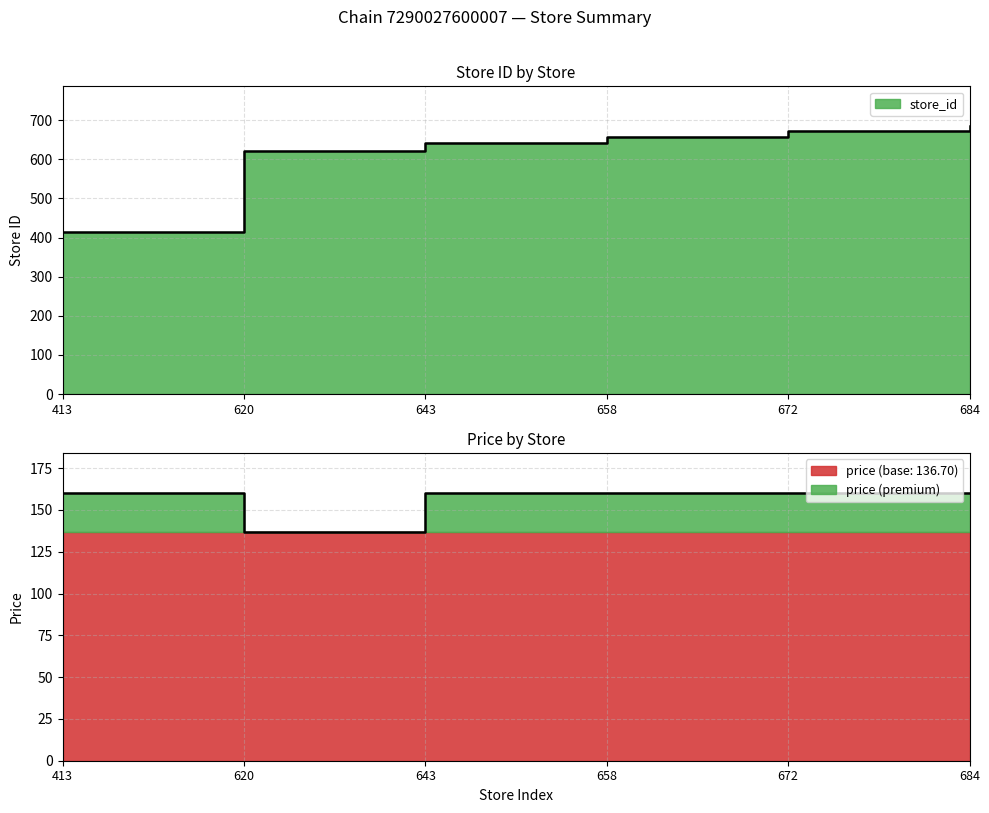

At 643, list the series in order from largest to smallest.

store_id, price